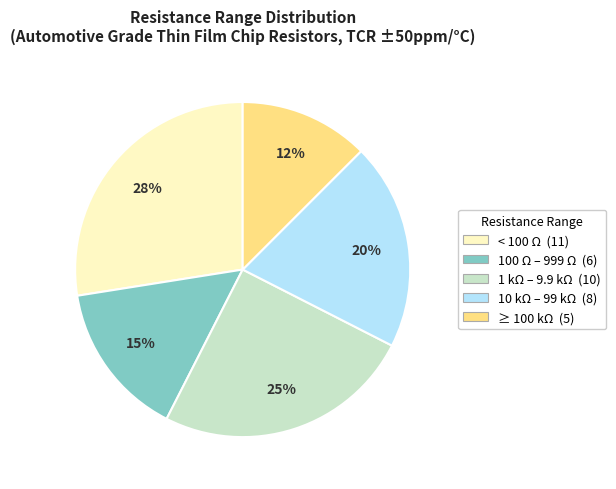

To the nearest percent, what is the average slice percentage?

20%